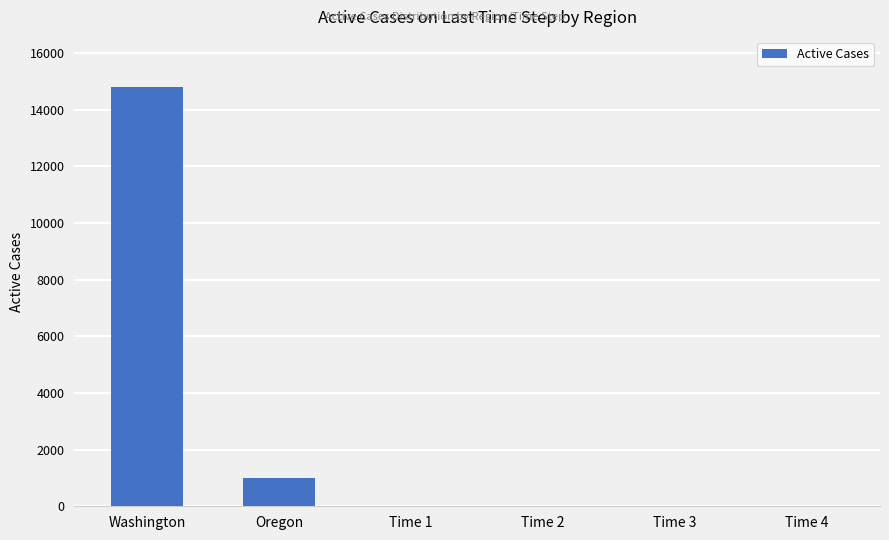

What is the greatest value displayed?

14788